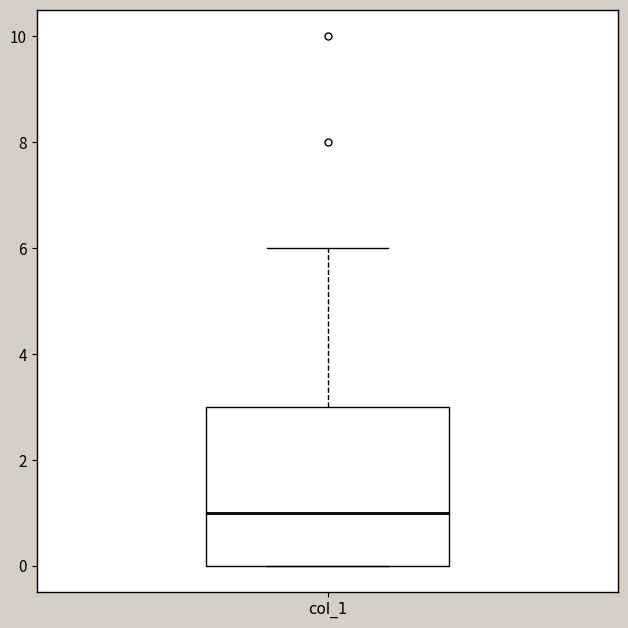

Read this box plot against the y-axis: the position of the median line, the range covered by the box, and the ends of both whiskers. The values are not printed on the chart, so give them approximately, as read against the axis.

median 1, box 0 to 3, whiskers 0 to 6